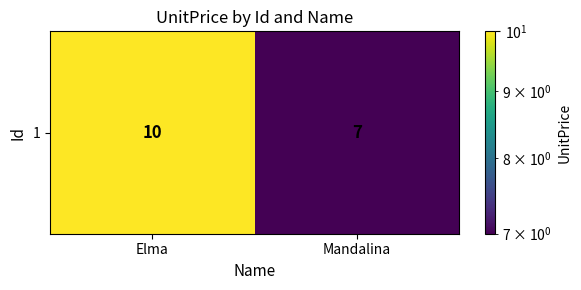

What is the difference between the values at Elma and Mandalina?

3